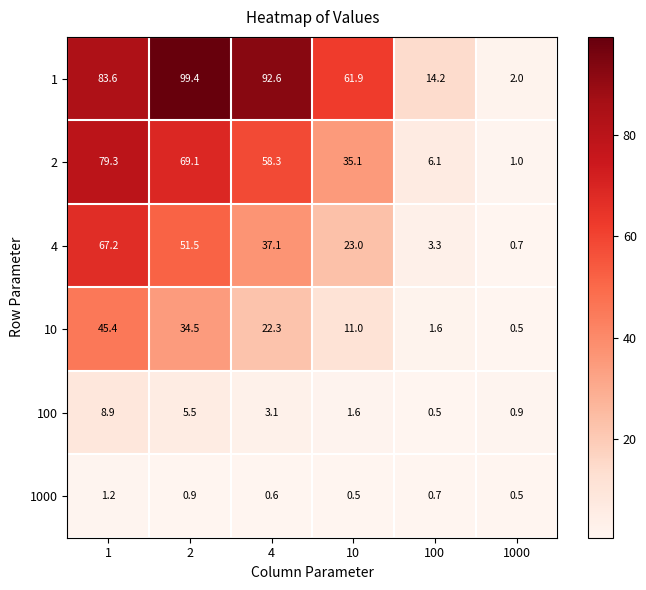

Which series has the largest range (max minus min)?

1